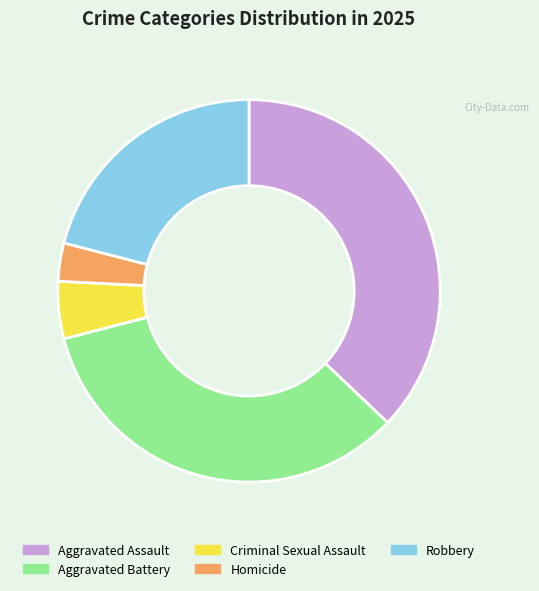

What is the smallest slice in the pie chart?

Homicide